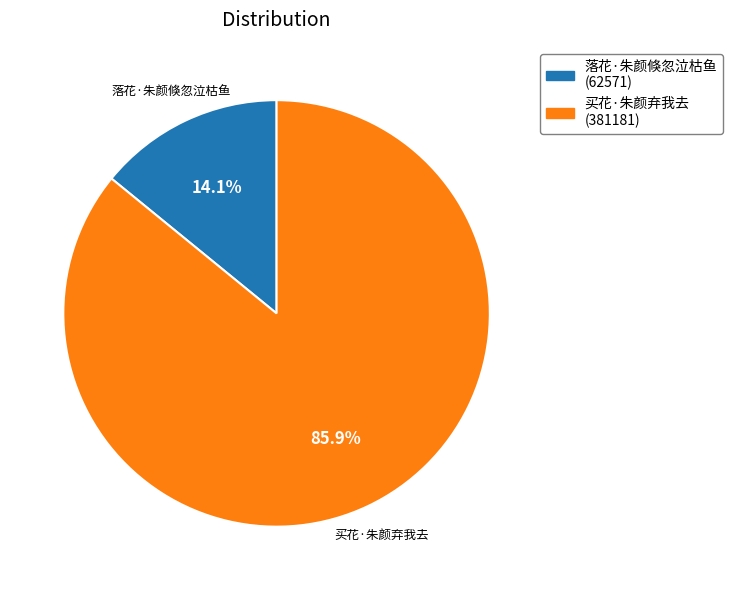

To the nearest percent, what percentage of the pie is 买花·朱颜弃我去?

86%